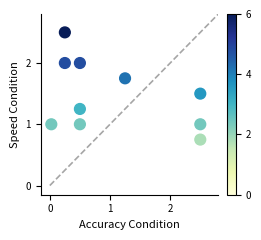

What is the average X value?

1.1